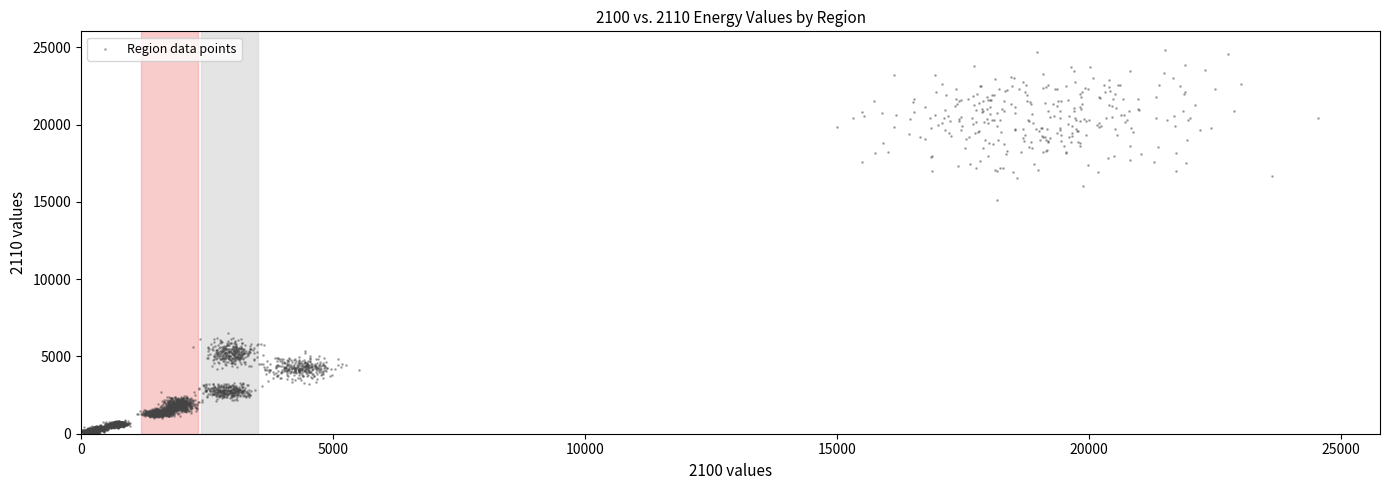

What Y value in the scatter plot is closest to 12401?

15130.5